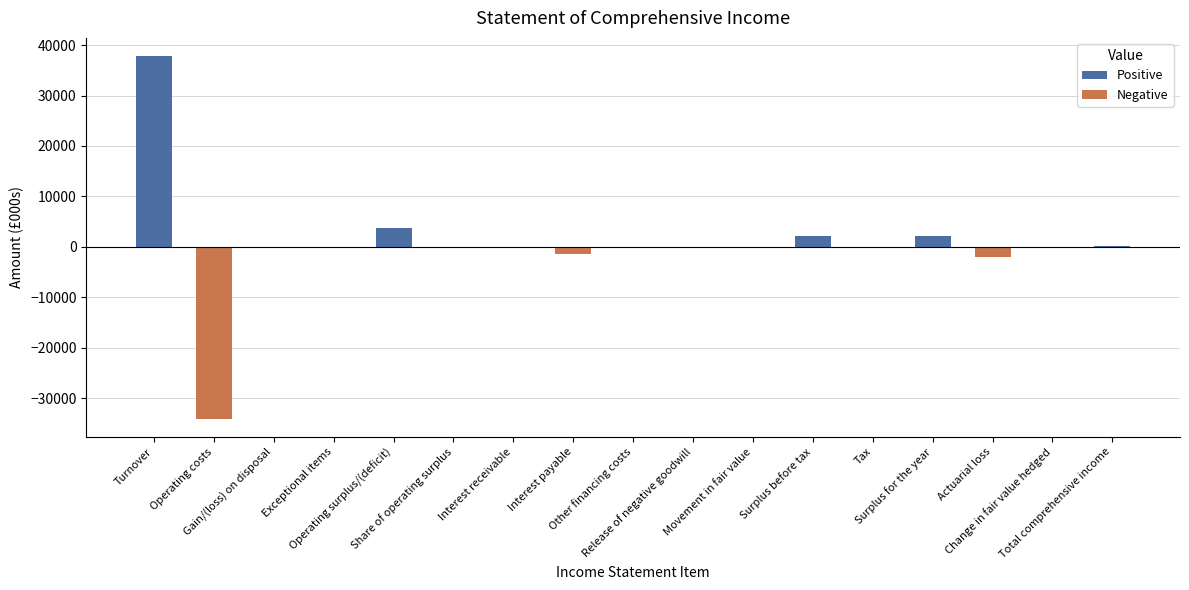

What is the sum of all values?

8178